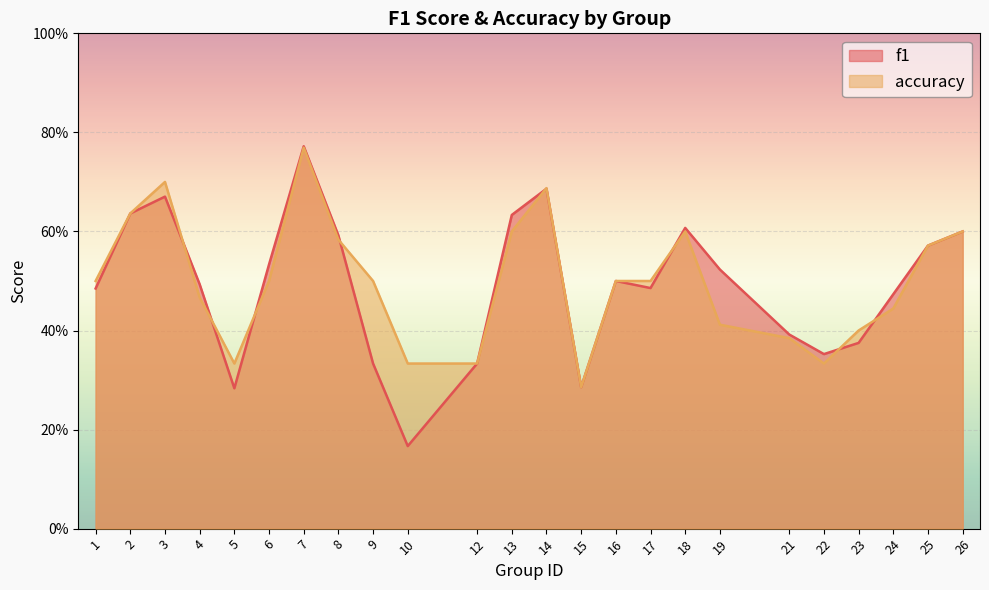

Rank the categories by accuracy value from highest to lowest.

7, 3, 14, 2, 13, 18, 26, 8, 25, 1, 6, 9, 16, 17, 4, 24, 19, 23, 21, 5, 10, 12, 22, 15